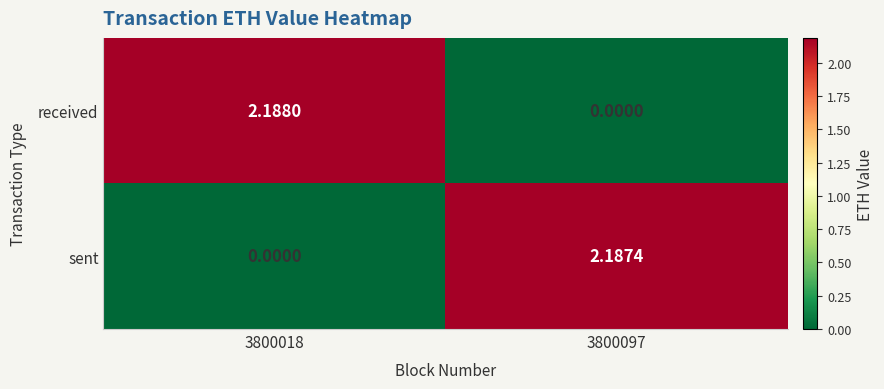

Which series has the largest total across all categories?

received